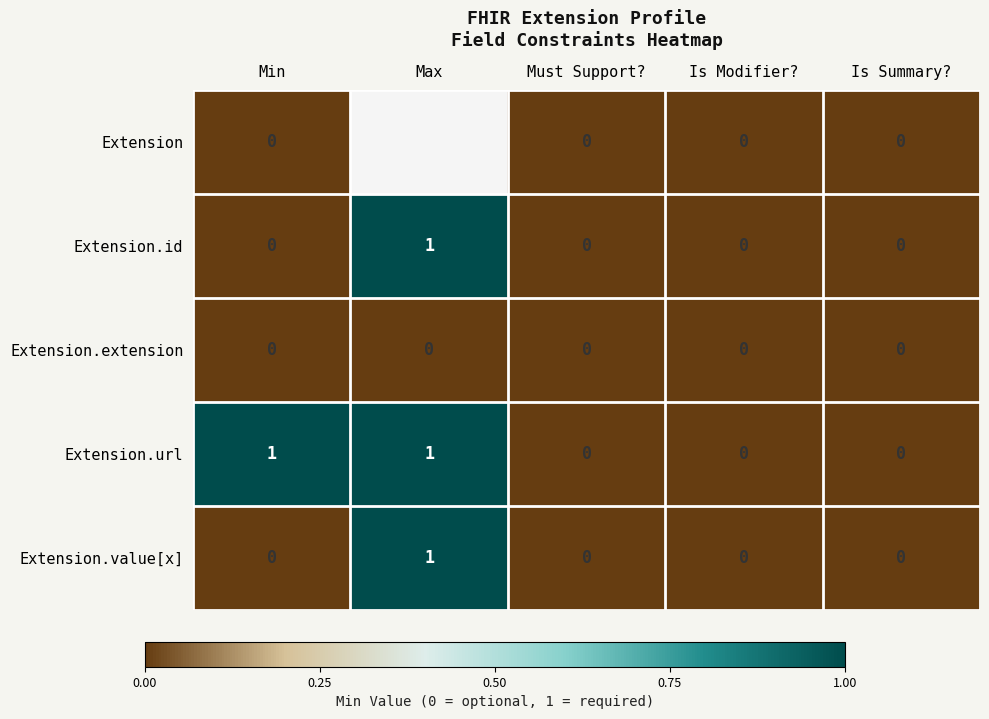

True or false: Extension.extension has a value of 0 at Is Modifier?.

True